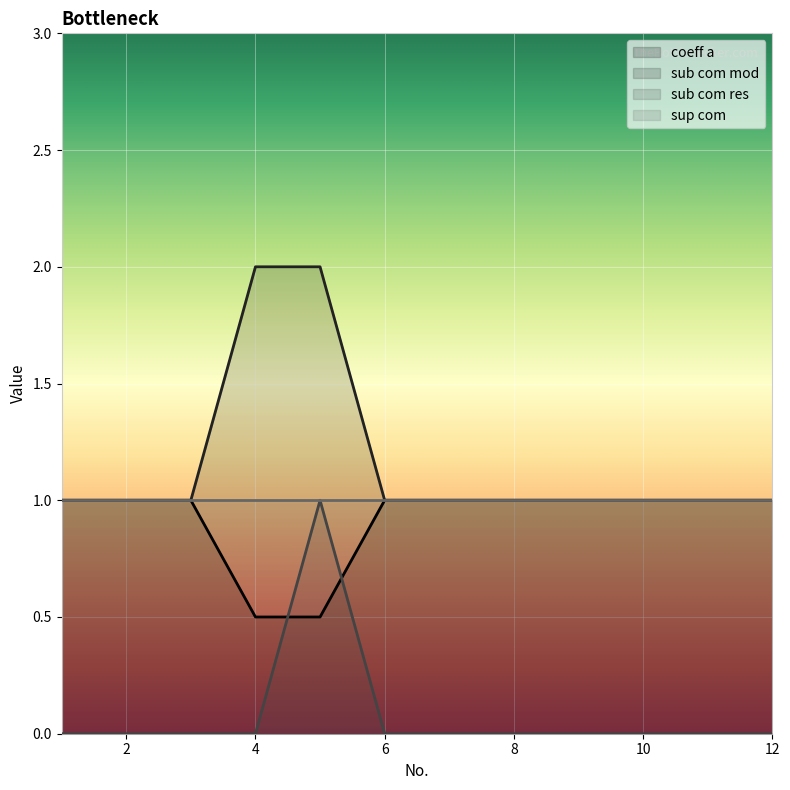

True or false: sub com res has more than 2 interior local peaks.

False